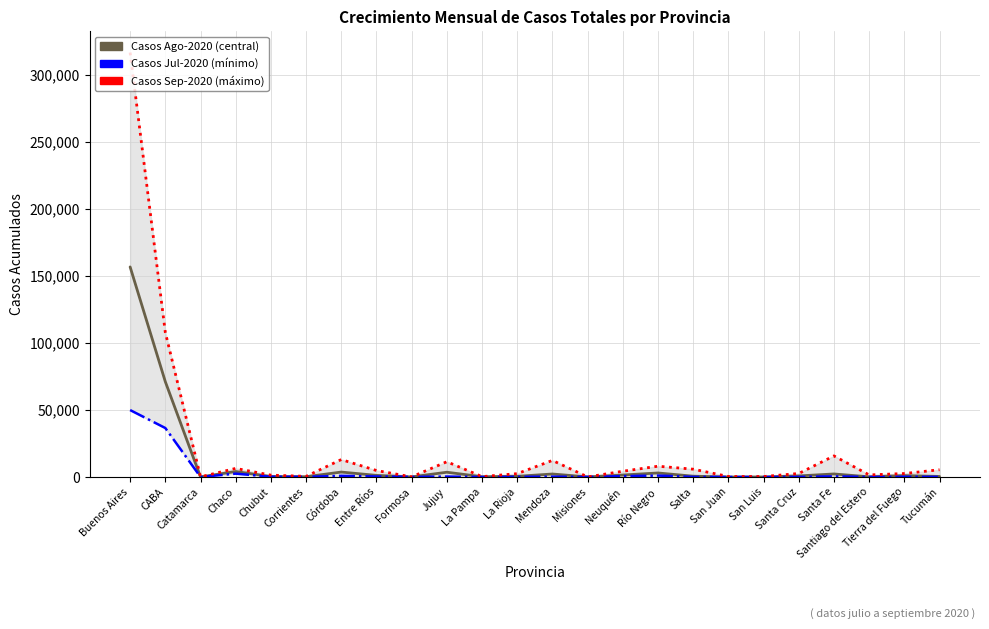

Between Jujuy and Tucumán, which series saw the biggest shift?

Casos Sep-2020 (máximo)